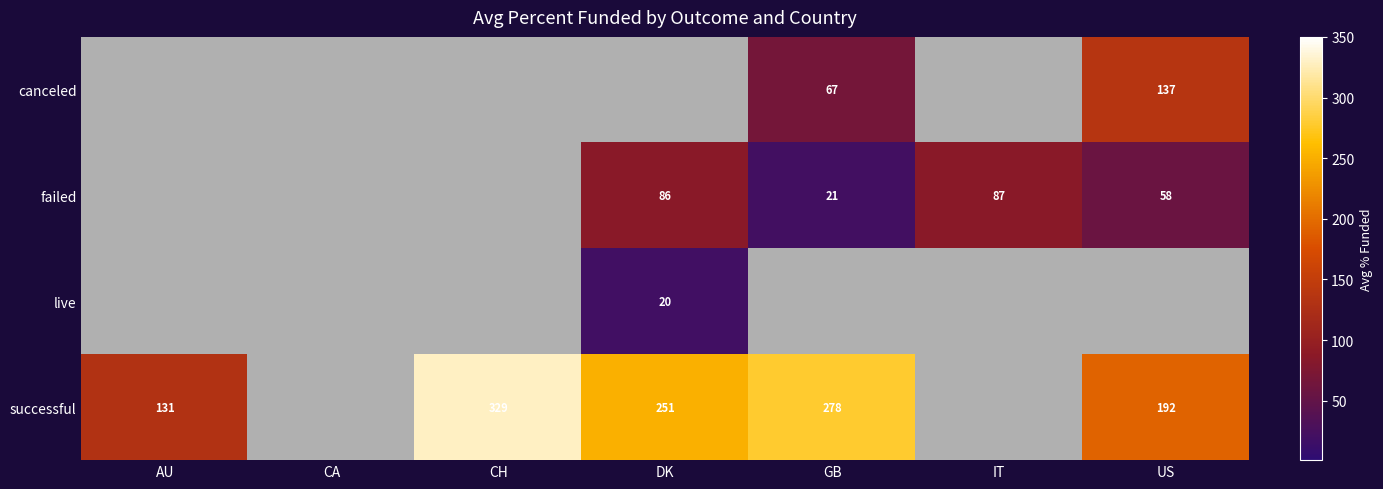

Which series has the largest total across all categories?

successful